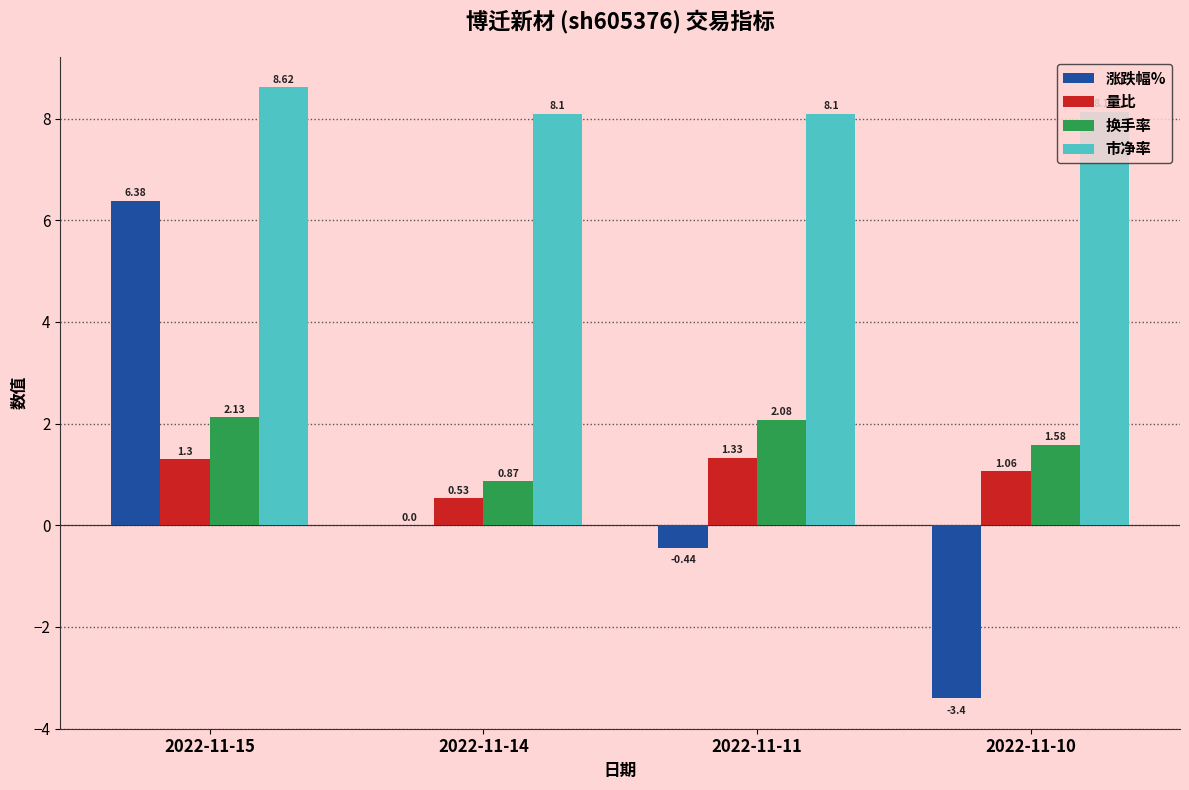

What is the maximum value shown in the chart?

8.6